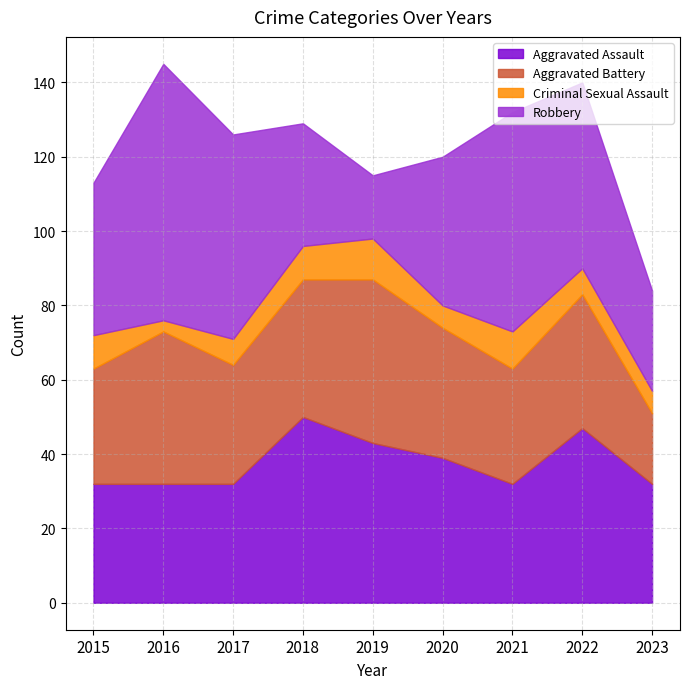

What is the maximum value shown in the chart?

69